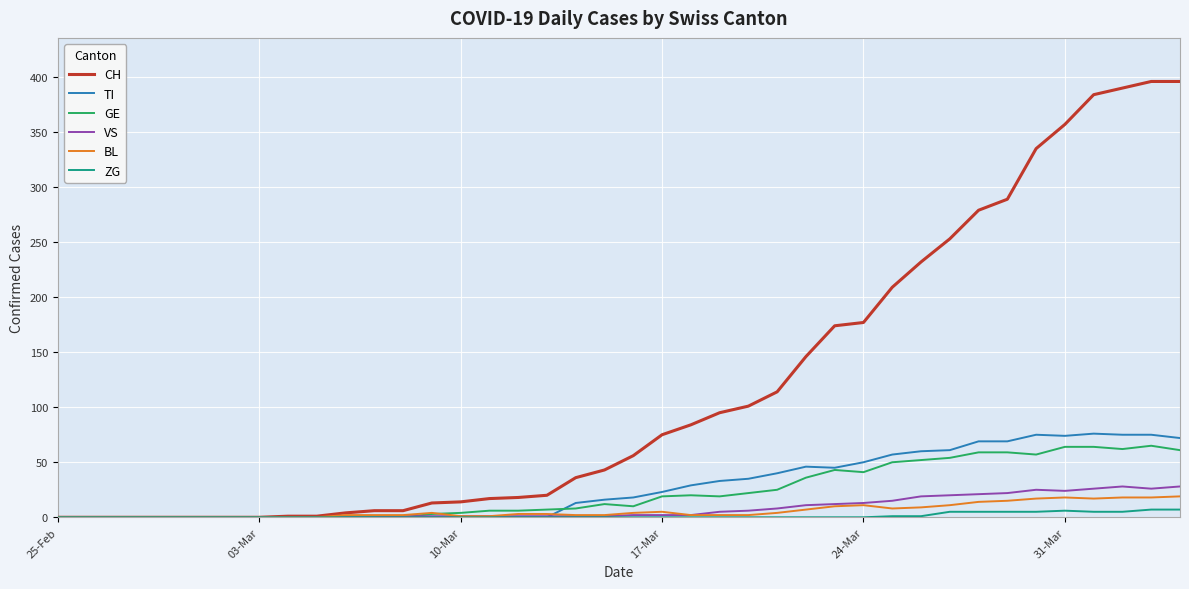

Which series has the largest range (max minus min)?

CH